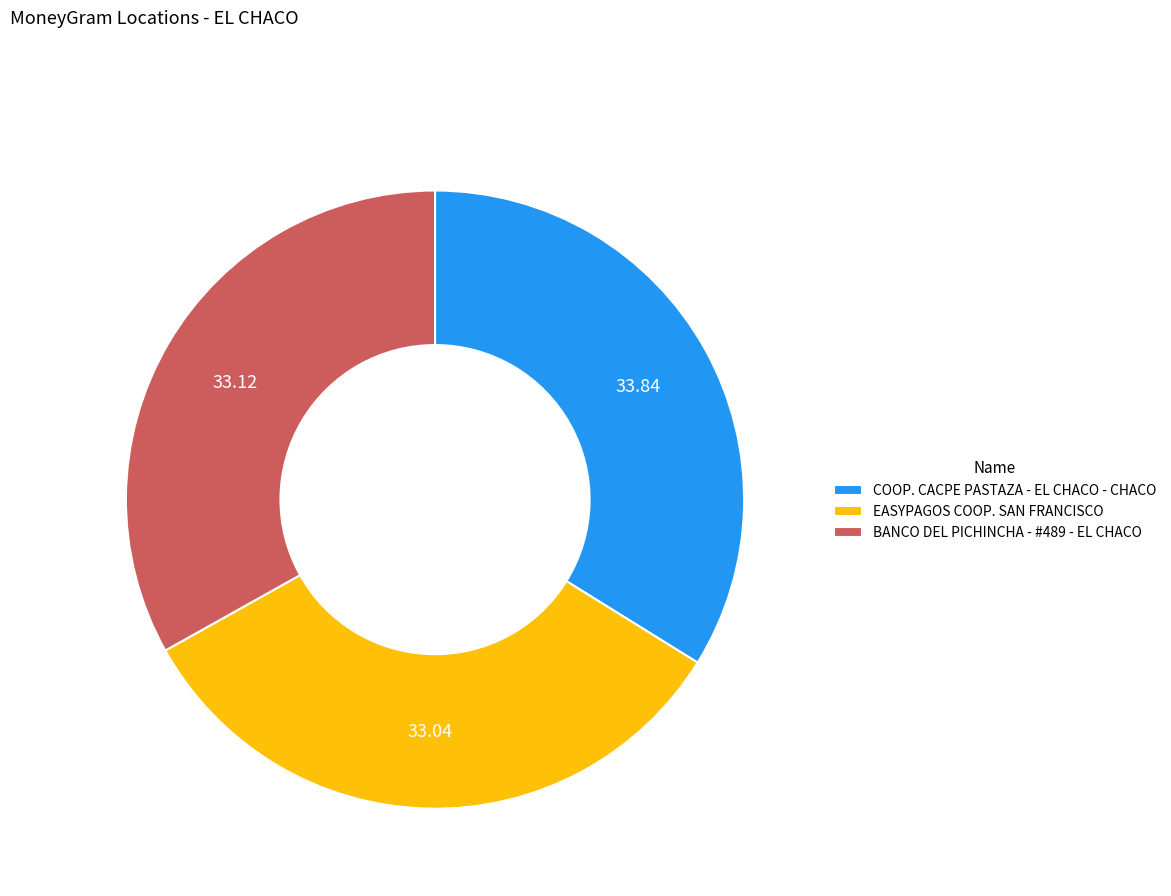

Is it true that COOP. CACPE PASTAZA - EL CHACO - CHACO is 46% of the pie?

False